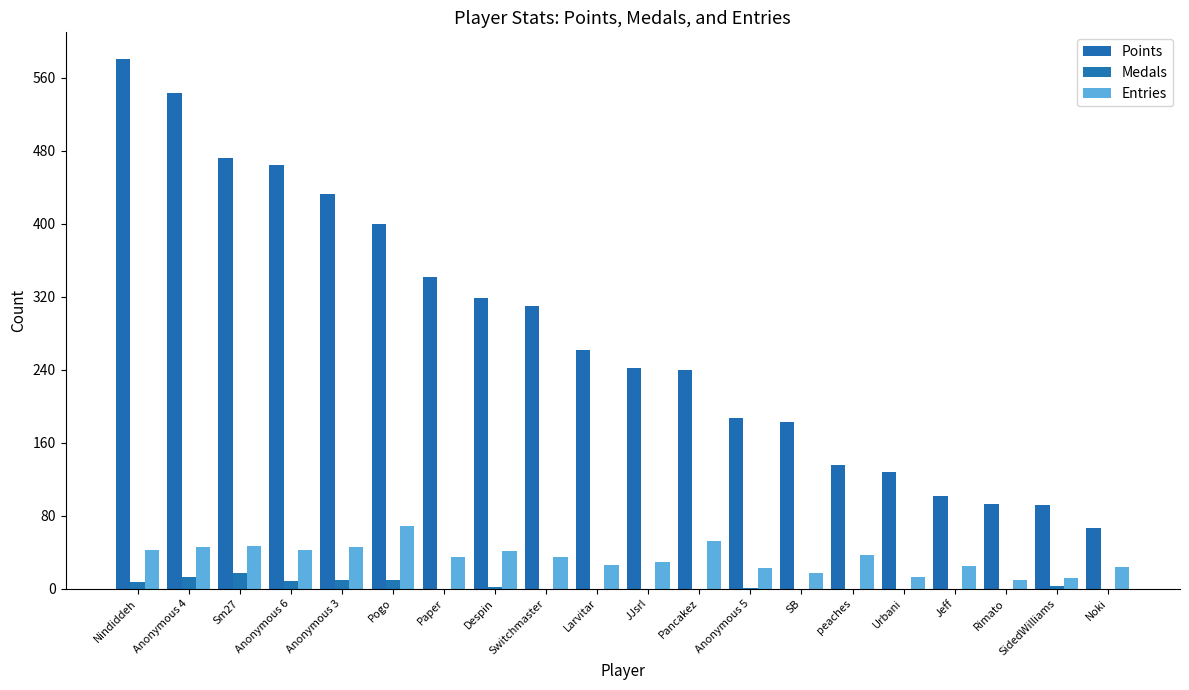

What is the spread (max minus min) of values at Larvitar?

262